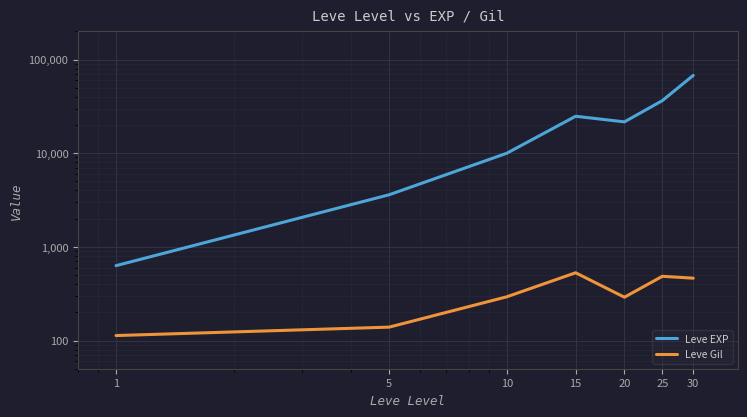

Which label corresponds to the largest value in the chart?

30